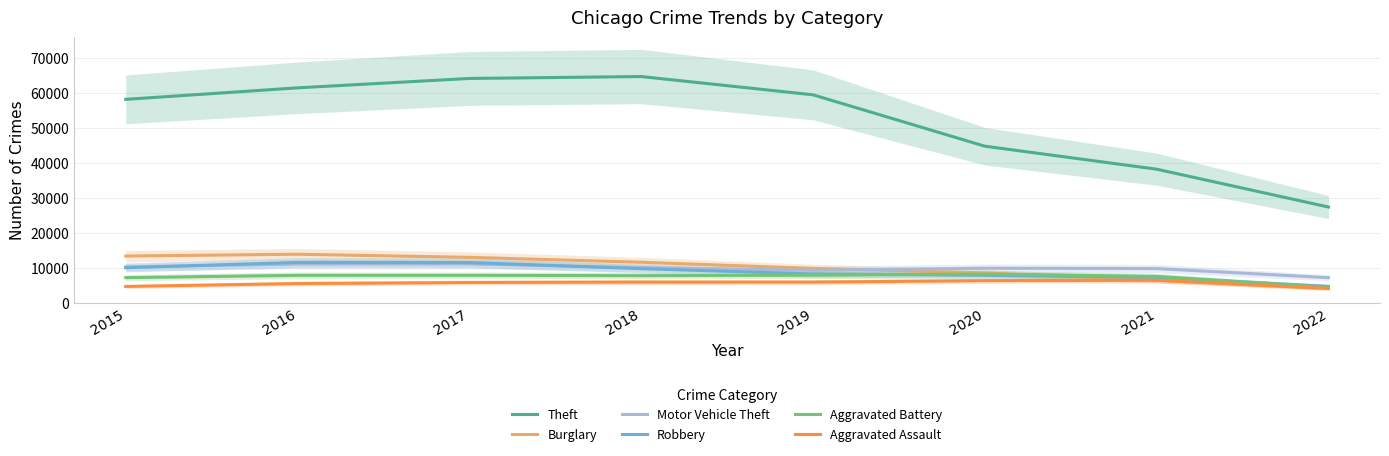

True or false: Motor Vehicle Theft has a value of 13650.6 at 2020.

False